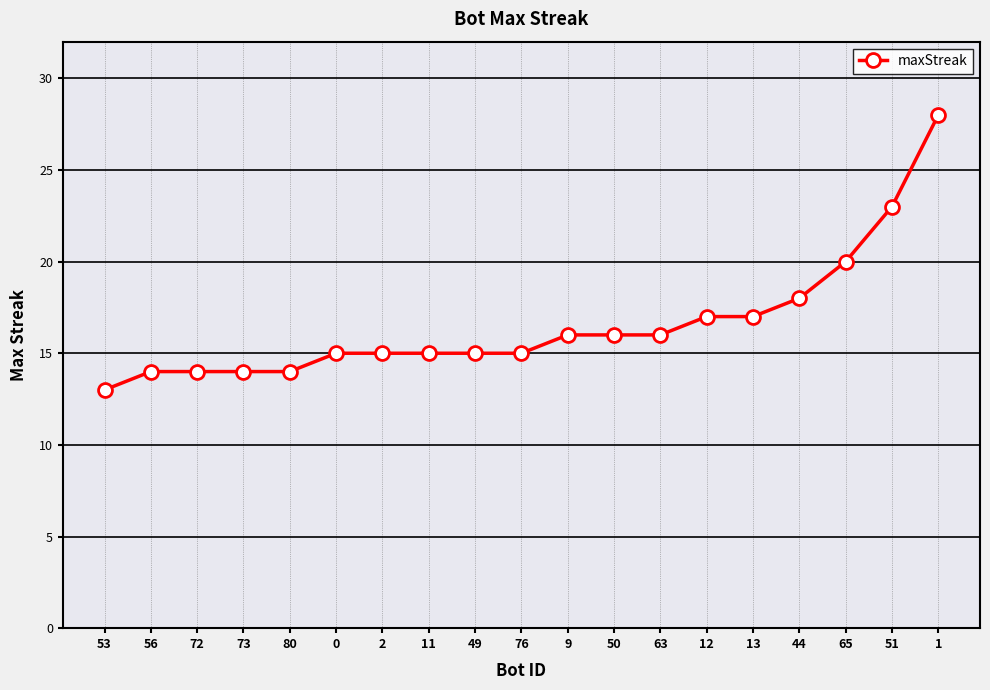

True or false: the data has more than 0 interior local peaks.

False